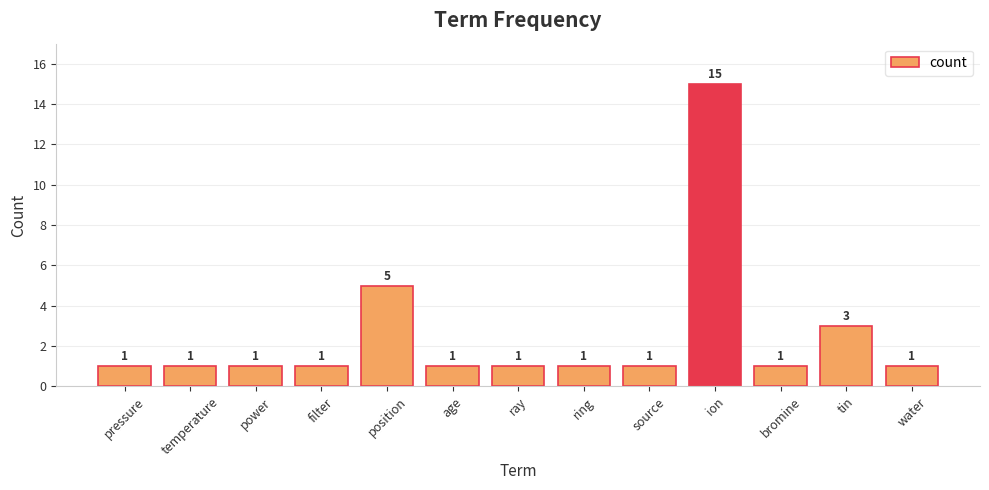

What is the sum of the values at tin and temperature?

4